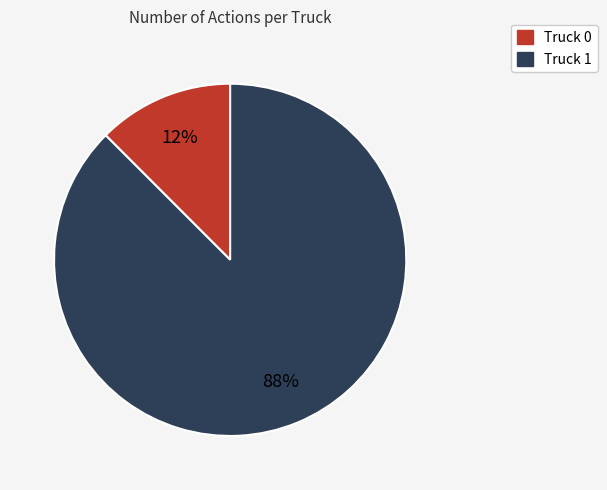

Rank the categories by value from lowest to highest.

Truck 0, Truck 1